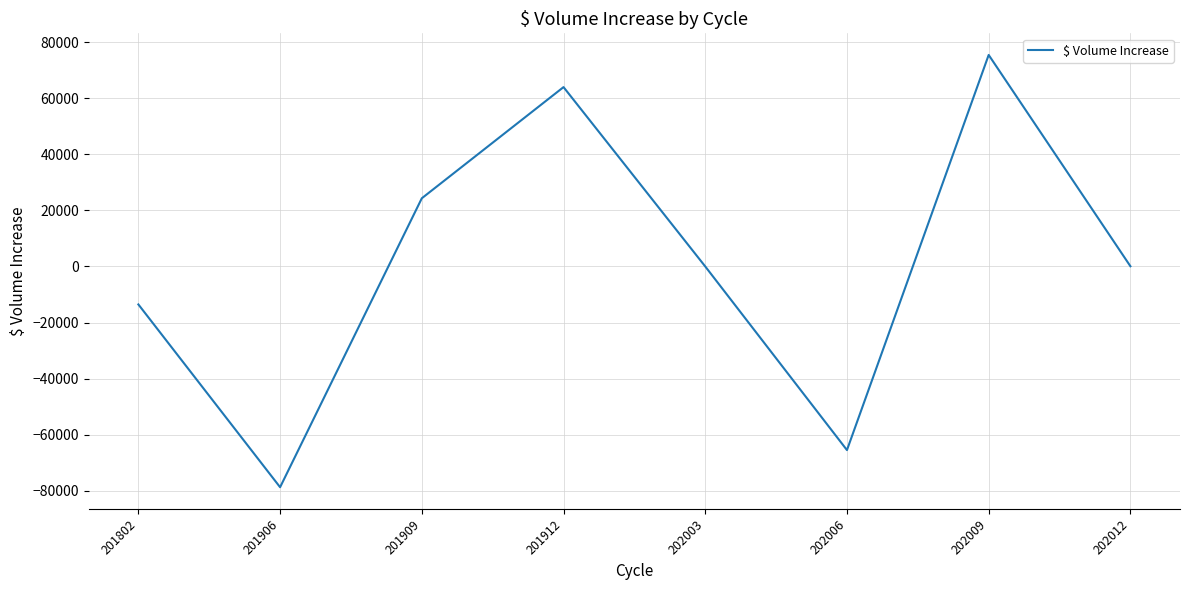

What is the minimum value shown in the chart?

-78784.0